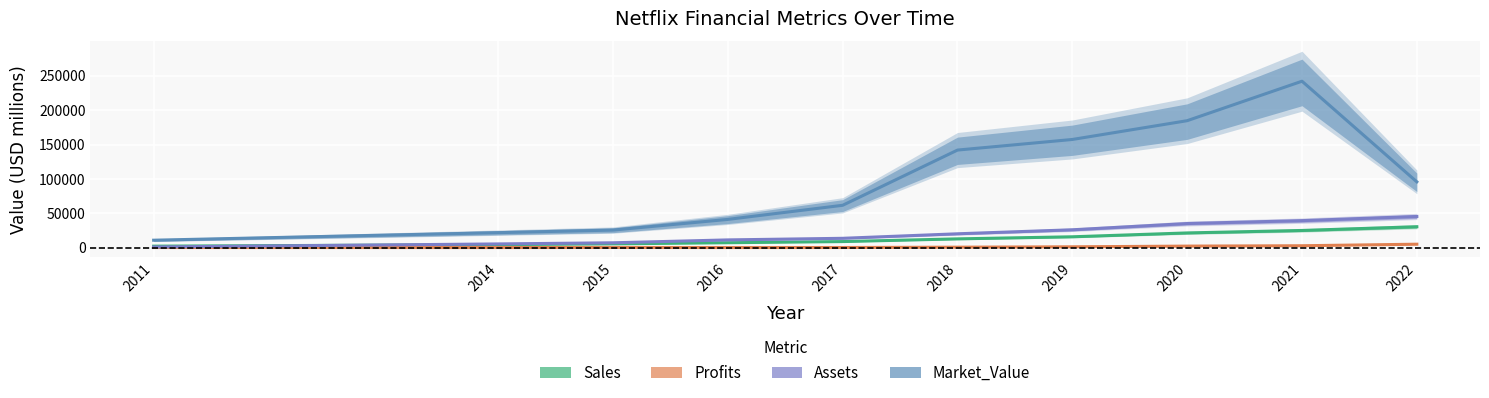

What is the difference between the maximum and minimum values in the Market_Value series?

231242.0